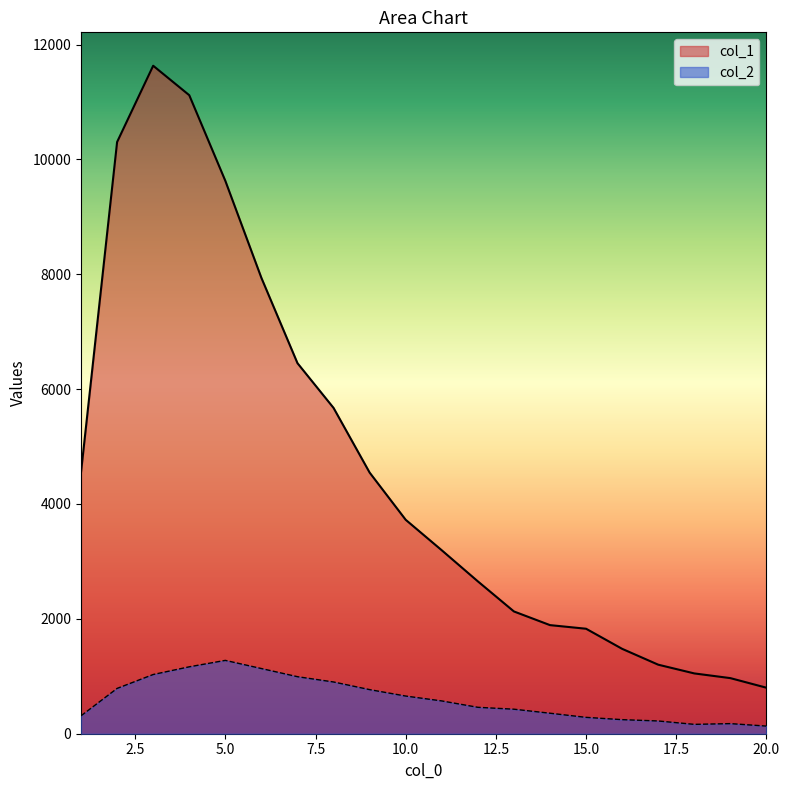

Where is col_2 nearest to the value 705?

10